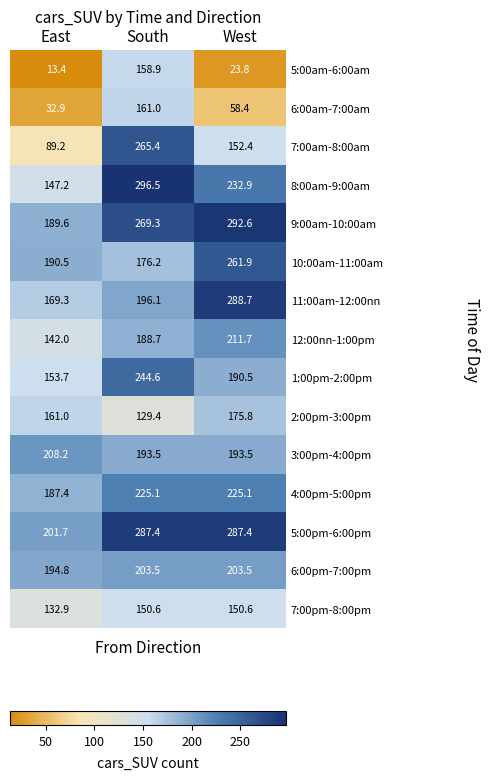

What is the spread (max minus min) of values at South?

167.1